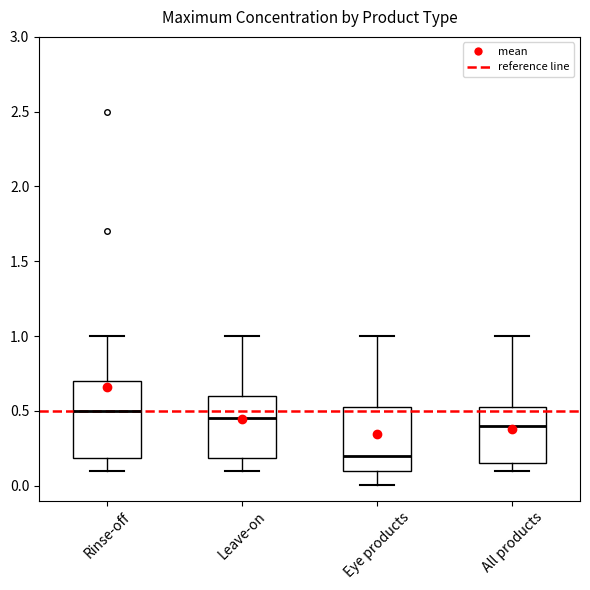

Which box is the tallest, from its lower edge to its upper edge?

Rinse-off